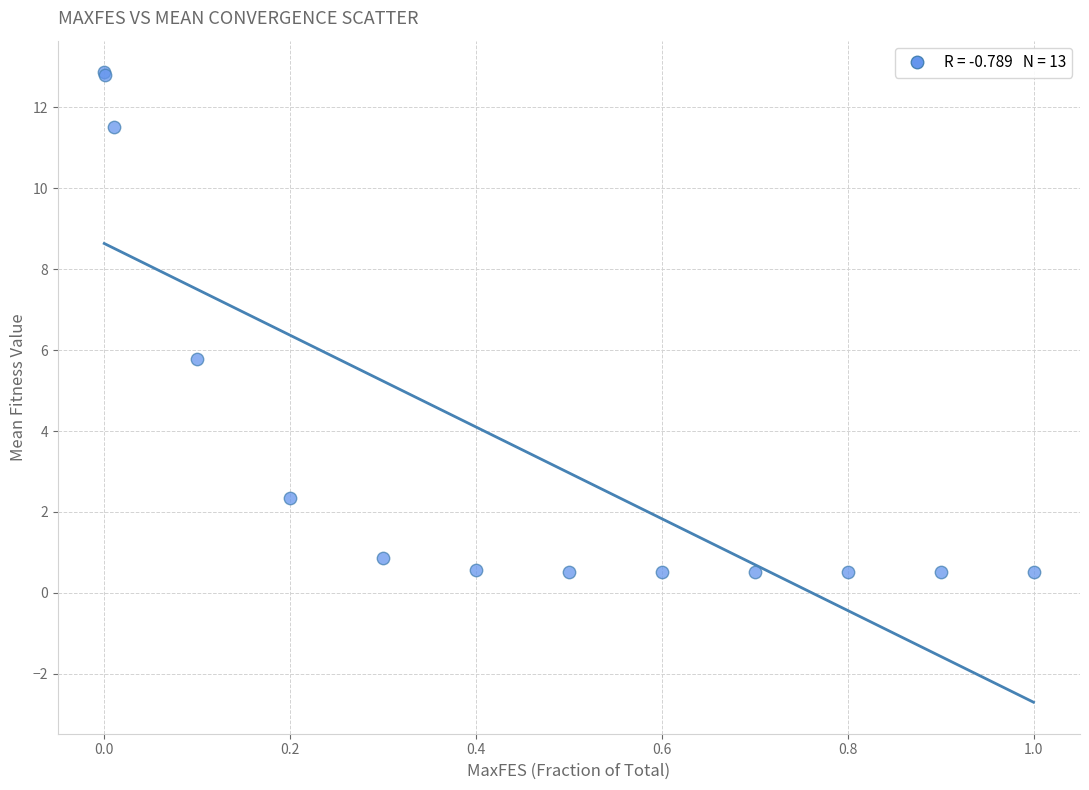

What Y value in the scatter plot is closest to 6?

5.8